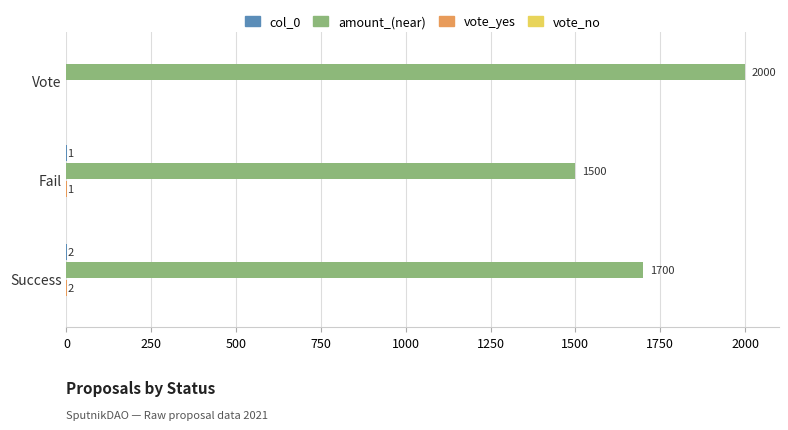

What is the sum of the amount_(near) values at Fail and Success?

3200